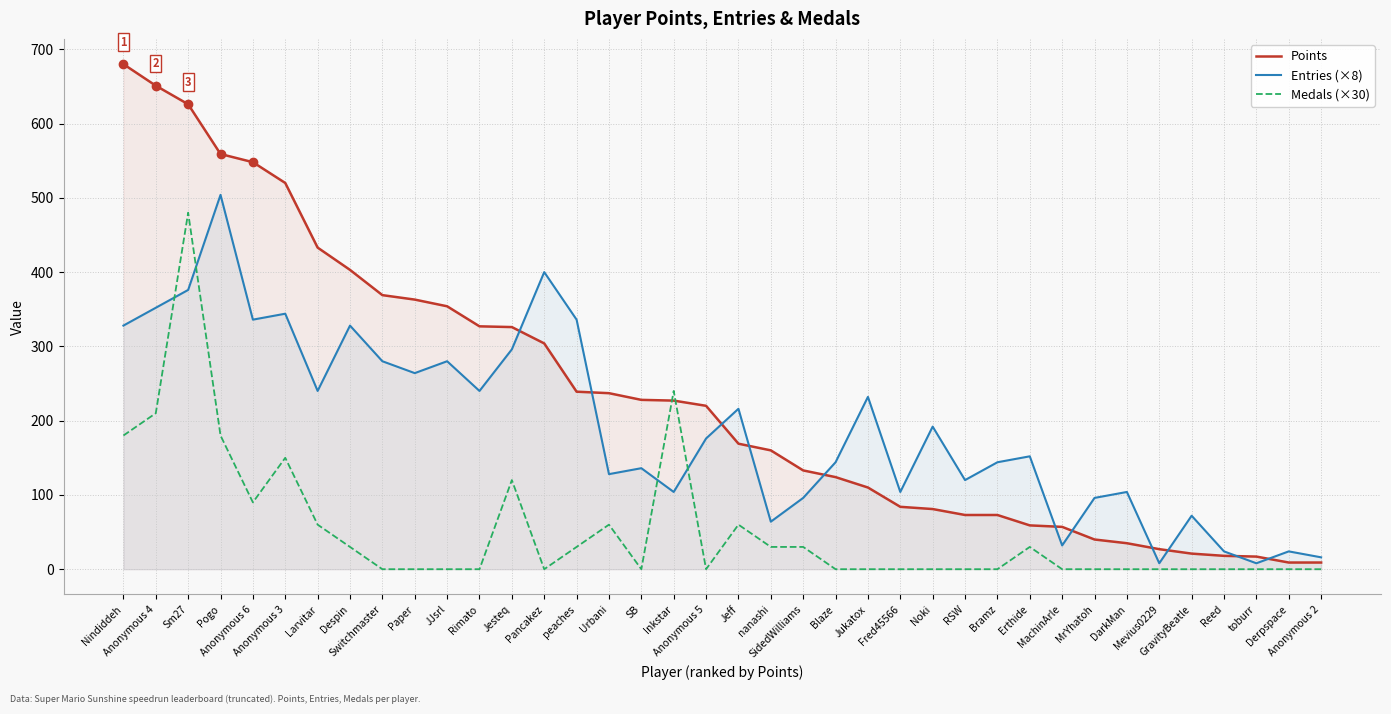

Reading left to right, extract all data points from this chart.

Points: Nindiddeh=680	Anonymous 4=651	Sm27=626	Pogo=559	Anonymous 6=548	Anonymous 3=520	Larvitar=433	Despin=403	Switchmaster=369	Paper=363	JJsrl=354	Rimato=327	Jesteq=326	Pancakez=304	peaches=239	Urbani=237	SB=228	Inkstar=227	Anonymous 5=220	Jeff=169	nanashi=160	SidedWilliams=133	Blaze=124	Jukatox=110	Fred45566=84	Noki=81	RSW=73	Bramz=73	Erthide=59	MachinArle=57	MrYhatoh=40	DarkMan=35	Mevius0229=27	GravityBeatle=21	Reed=18	toburr=17	Derpspace=9	Anonymous 2=9
Entries (×8): Nindiddeh=328	Anonymous 4=352	Sm27=376	Pogo=504	Anonymous 6=336	Anonymous 3=344	Larvitar=240	Despin=328	Switchmaster=280	Paper=264	JJsrl=280	Rimato=240	Jesteq=296	Pancakez=400	peaches=336	Urbani=128	SB=136	Inkstar=104	Anonymous 5=176	Jeff=216	nanashi=64	SidedWilliams=96	Blaze=144	Jukatox=232	Fred45566=104	Noki=192	RSW=120	Bramz=144	Erthide=152	MachinArle=32	MrYhatoh=96	DarkMan=104	Mevius0229=8	GravityBeatle=72	Reed=24	toburr=8	Derpspace=24	Anonymous 2=16
Medals (×30): Nindiddeh=180	Anonymous 4=210	Sm27=480	Pogo=180	Anonymous 6=90	Anonymous 3=150	Larvitar=60	Despin=30	Switchmaster=0	Paper=0	JJsrl=0	Rimato=0	Jesteq=120	Pancakez=0	peaches=30	Urbani=60	SB=0	Inkstar=240	Anonymous 5=0	Jeff=60	nanashi=30	SidedWilliams=30	Blaze=0	Jukatox=0	Fred45566=0	Noki=0	RSW=0	Bramz=0	Erthide=30	MachinArle=0	MrYhatoh=0	DarkMan=0	Mevius0229=0	GravityBeatle=0	Reed=0	toburr=0	Derpspace=0	Anonymous 2=0